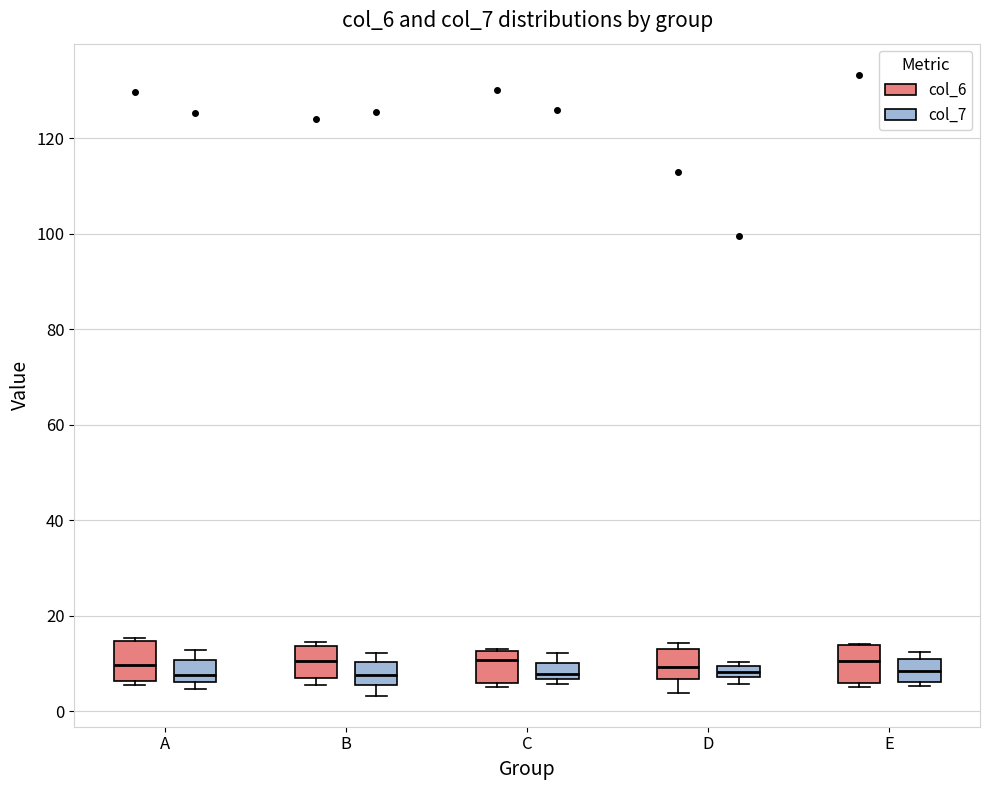

Where is the lower edge of the box for E (col_6) on the y-axis? The values are not printed on the chart, so give them approximately, as read against the axis.

6